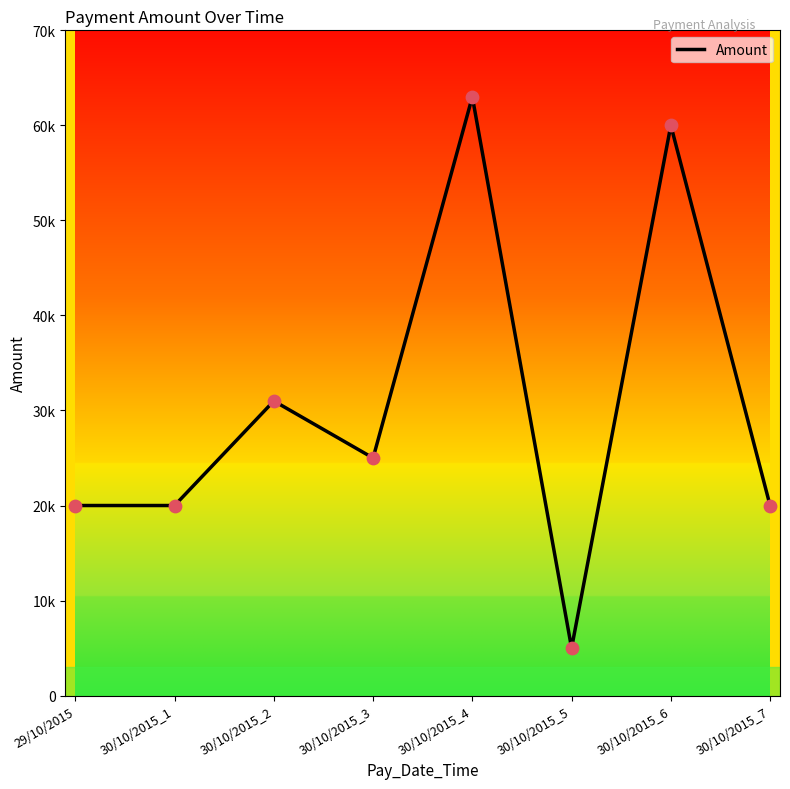

Between 30/10/2015_6 and 30/10/2015_4, which is larger?

30/10/2015_4